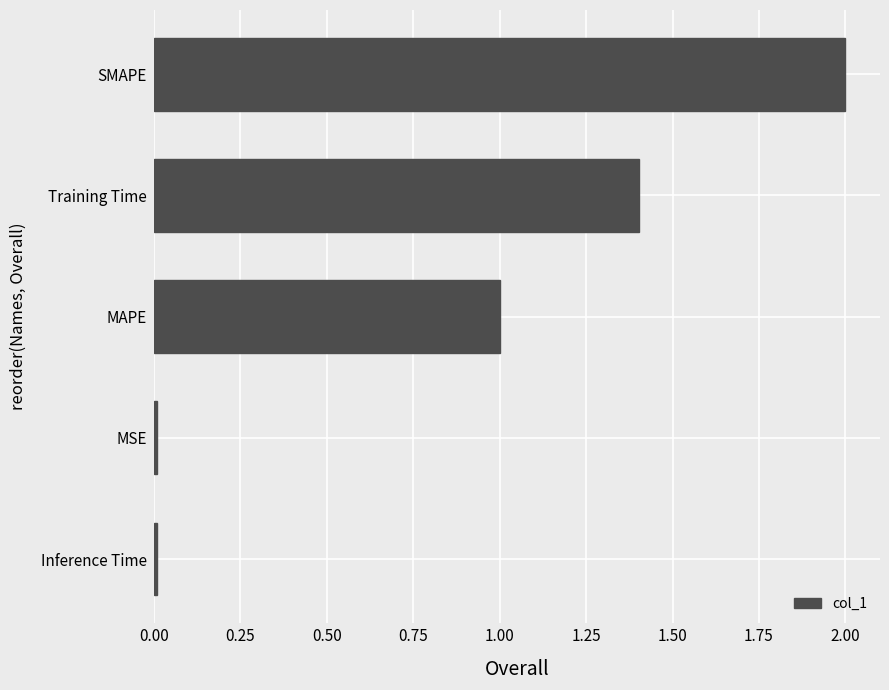

What is the approximate value at SMAPE?

2.0